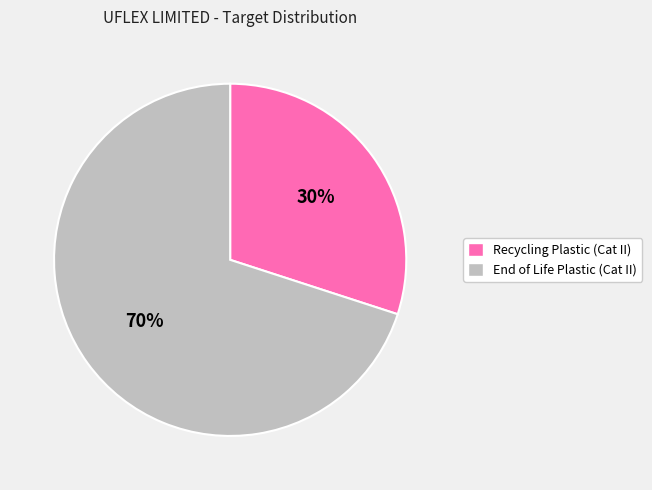

What percentage is the Recycling Plastic (Cat II) slice, to the nearest percent?

30%